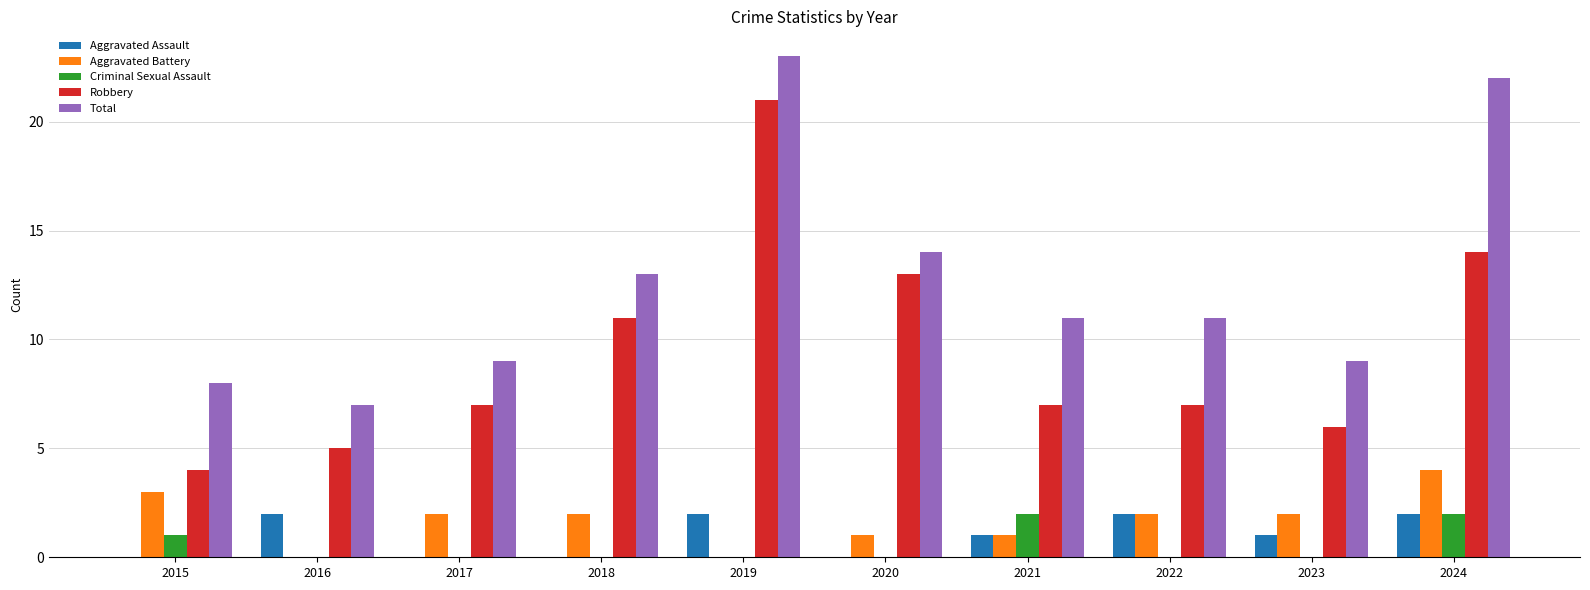

Are the bars grouped side by side (vs. stacked)?

Yes